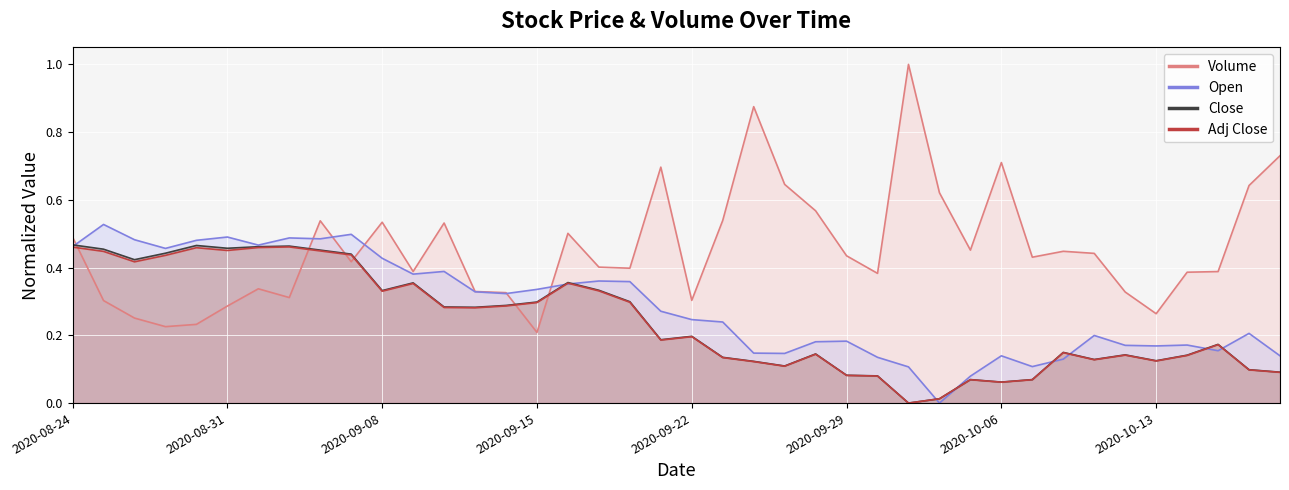

How many distinct data groups are displayed?

4